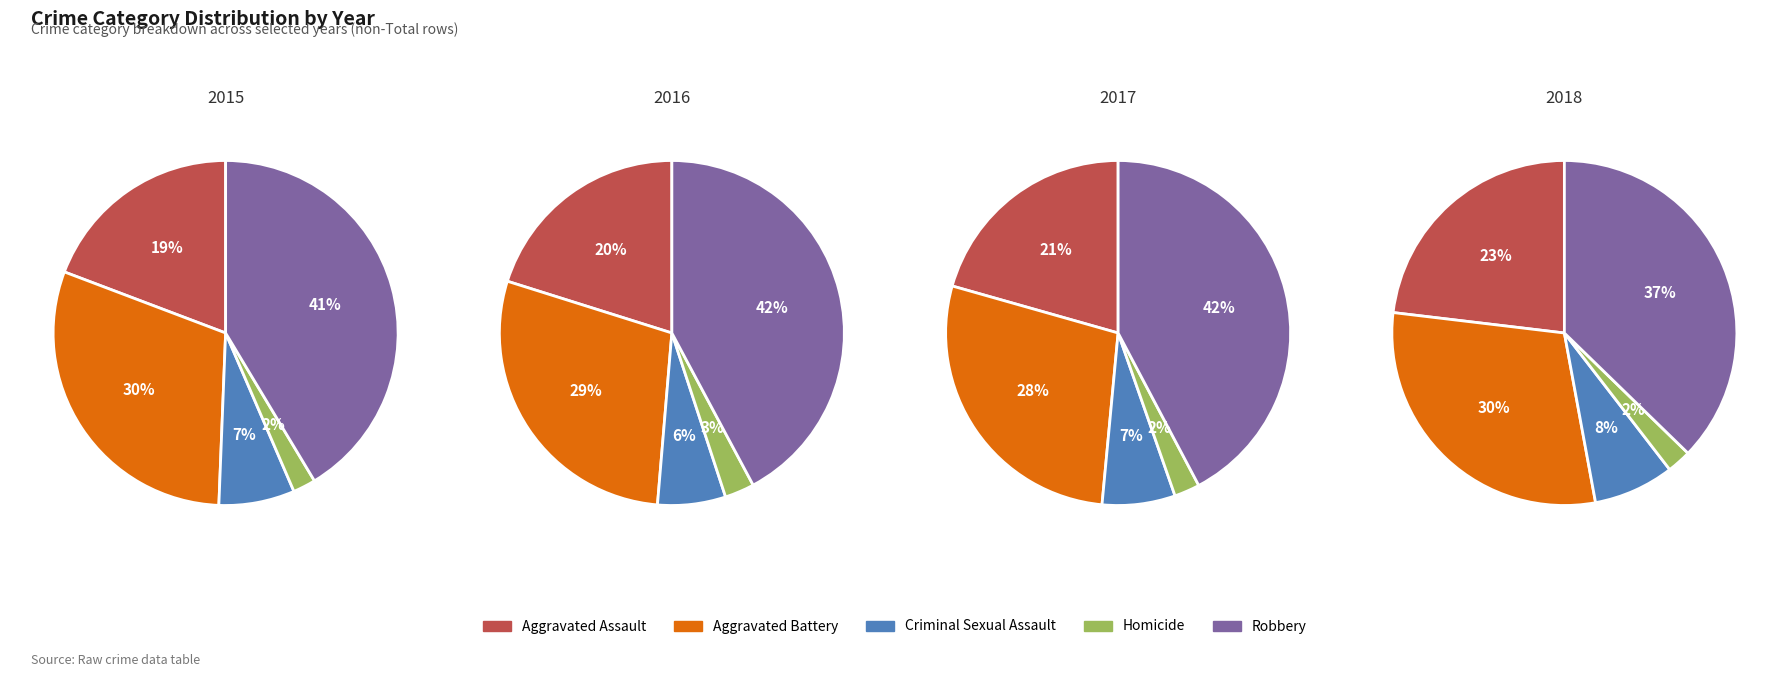

To the nearest percent, what is the difference between the Robbery and Aggravated Assault slice percentages?

22%